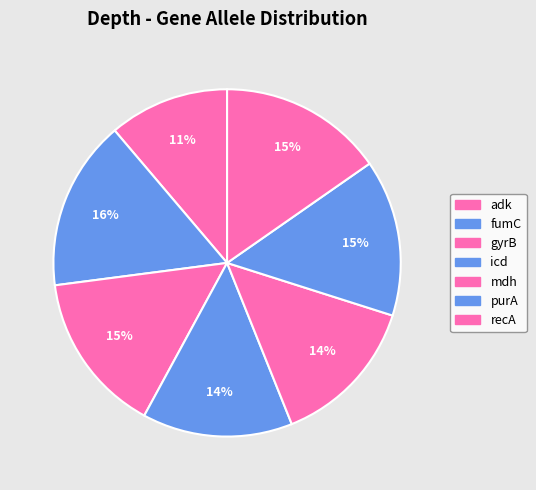

To the nearest percent, what is the difference between the fumC and mdh slice percentages?

2%